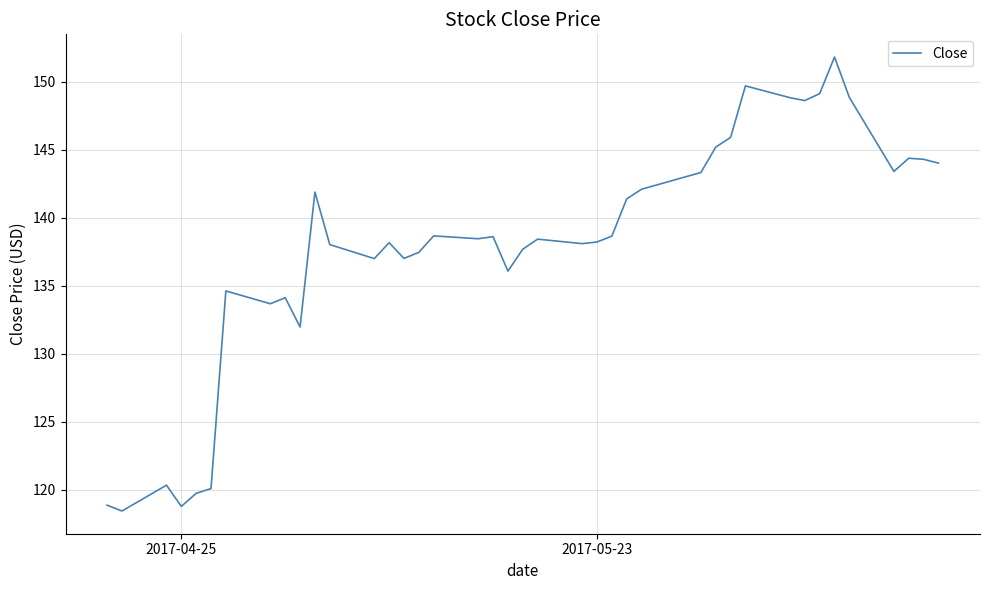

What is the maximum value shown in the chart?

151.8